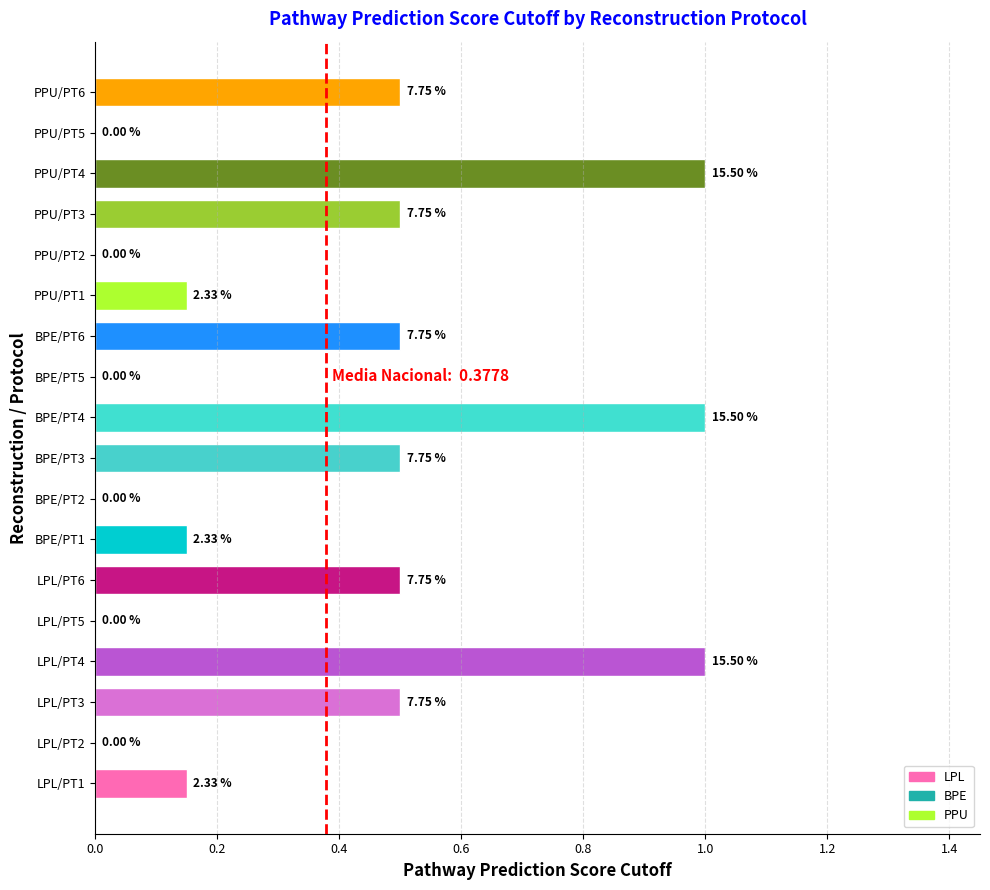

What is the difference between the maximum and minimum values?

1.0